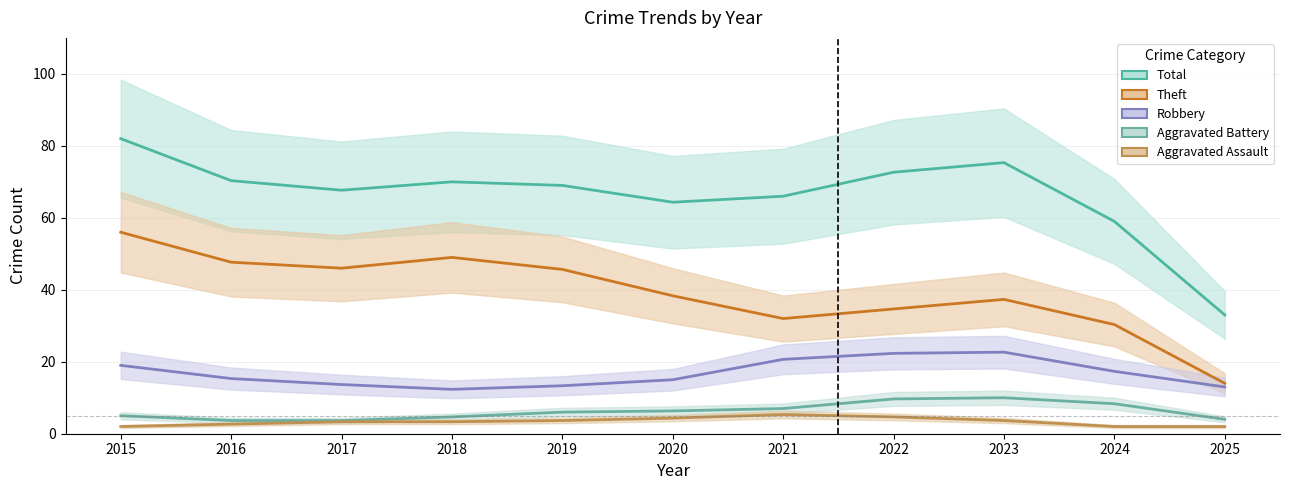

True or false: Theft and Aggravated Battery cross at least once.

False